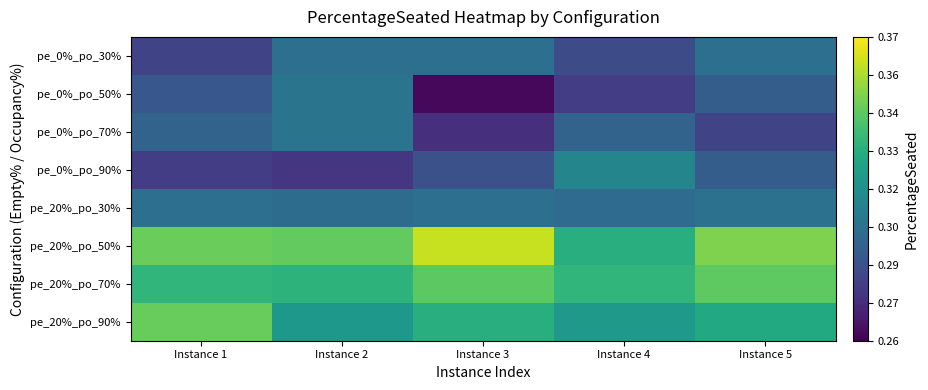

Rank the series by their maximum value, from lowest to highest.

pe_0%_po_30%, pe_20%_po_30%, pe_0%_po_50%, pe_0%_po_70%, pe_0%_po_90%, pe_20%_po_70%, pe_20%_po_90%, pe_20%_po_50%